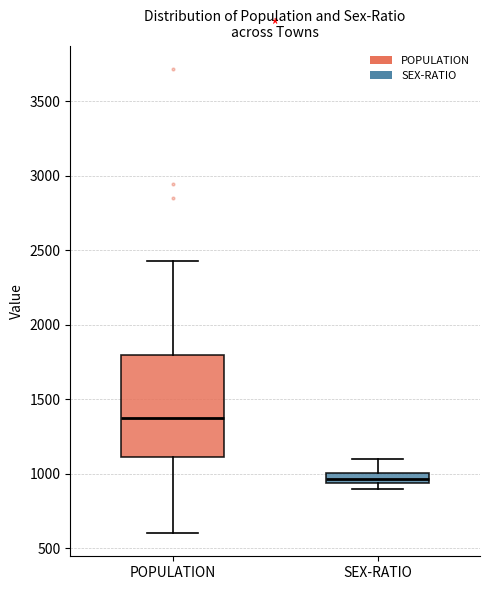

Where does the lower whisker of the box for POPULATION end on the y-axis? The values are not printed on the chart, so give them approximately, as read against the axis.

600